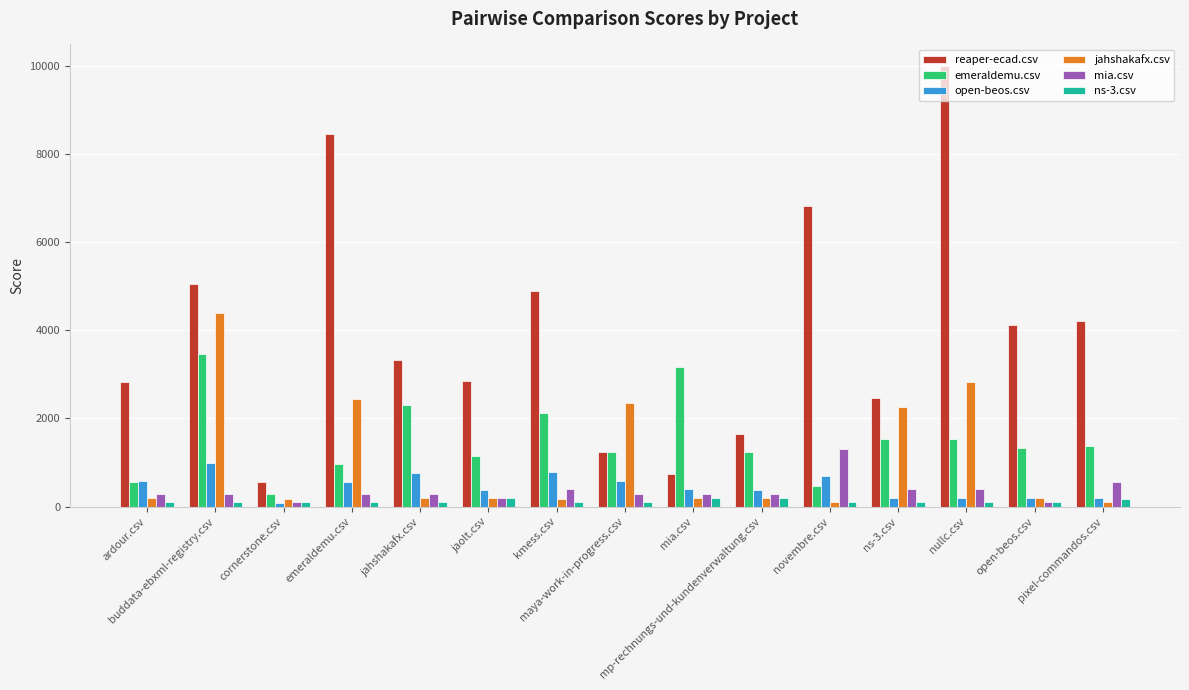

What is the total value across all series at maya-work-in-progress.csv?

5808.5